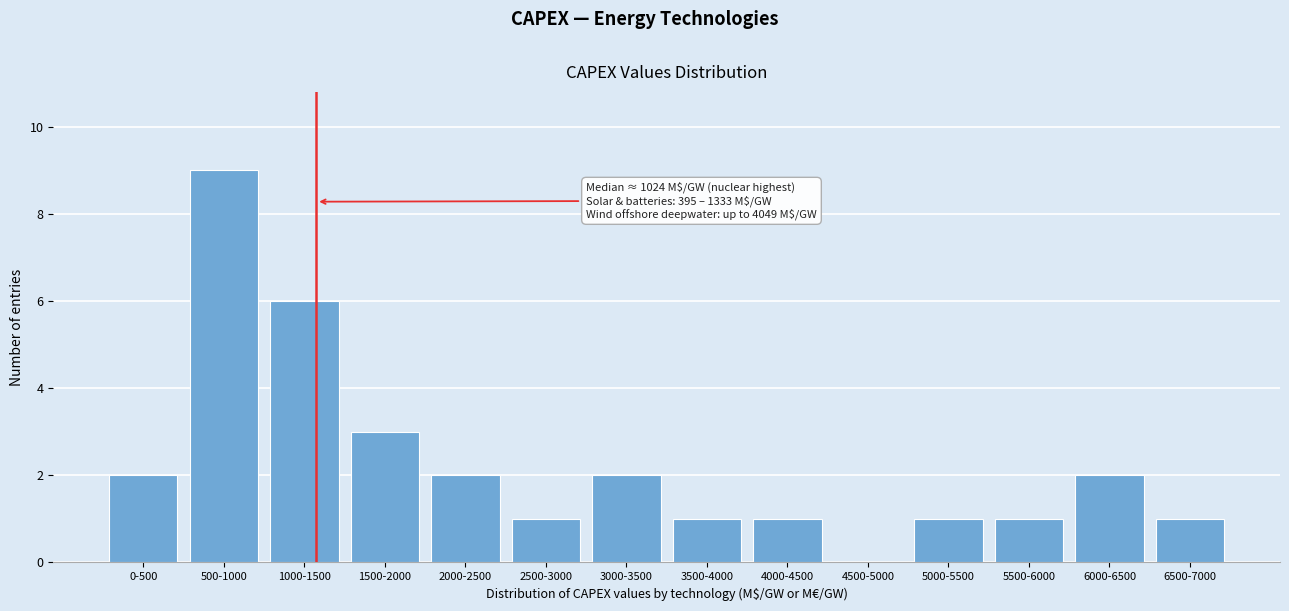

Reading left to right, list all the values displayed in this chart.

0-500=2	500-1000=9	1000-1500=6	1500-2000=3	2000-2500=2	2500-3000=1	3000-3500=2	3500-4000=1	4000-4500=1	4500-5000=0	5000-5500=1	5500-6000=1	6000-6500=2	6500-7000=1